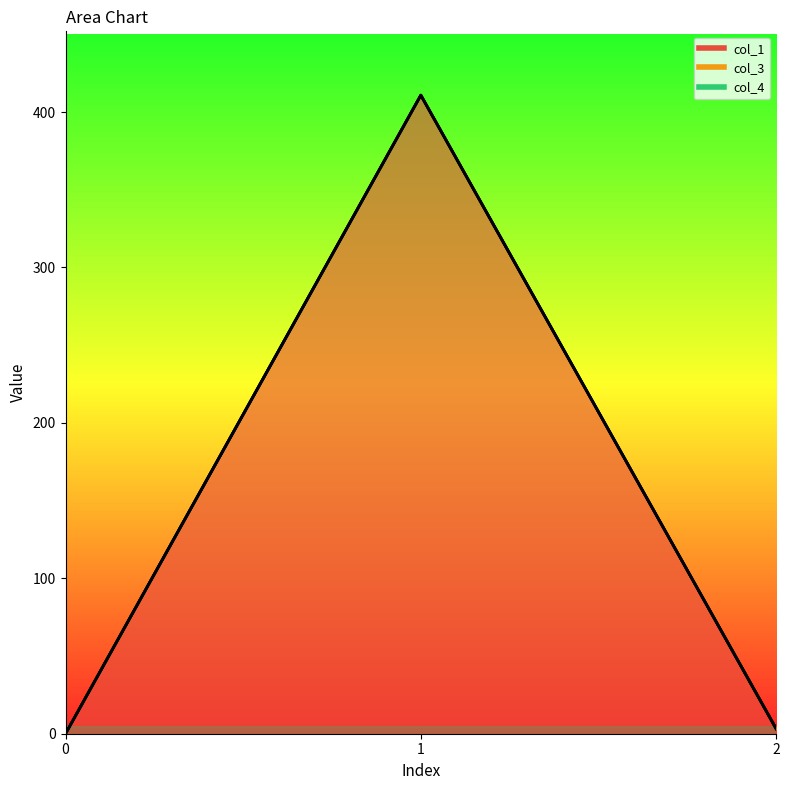

How many data points does each series have?

3